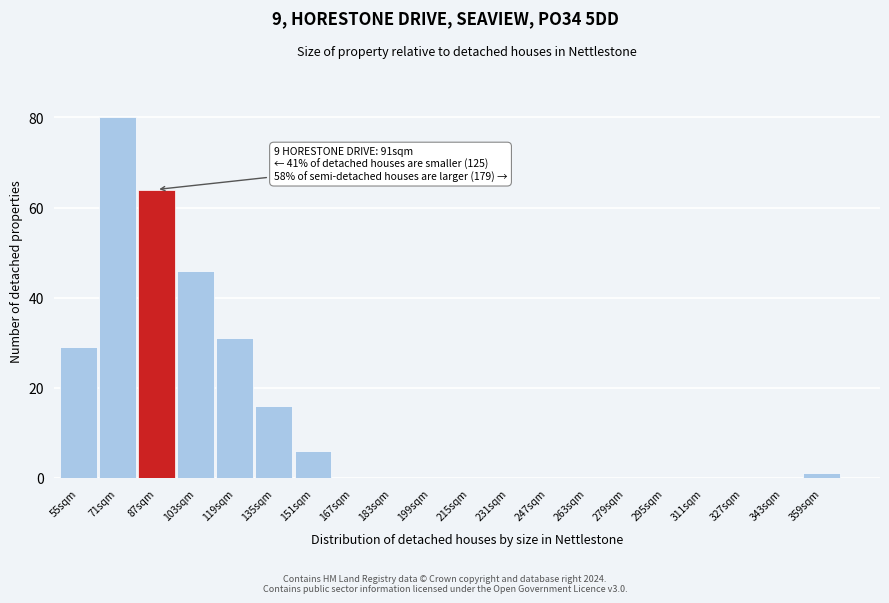

Reading left to right, list all the values displayed in this chart.

55sqm=29	71sqm=80	87sqm=64	103sqm=46	119sqm=31	135sqm=16	151sqm=6	167sqm=0	183sqm=0	199sqm=0	215sqm=0	231sqm=0	247sqm=0	263sqm=0	279sqm=0	295sqm=0	311sqm=0	327sqm=0	343sqm=0	359sqm=1